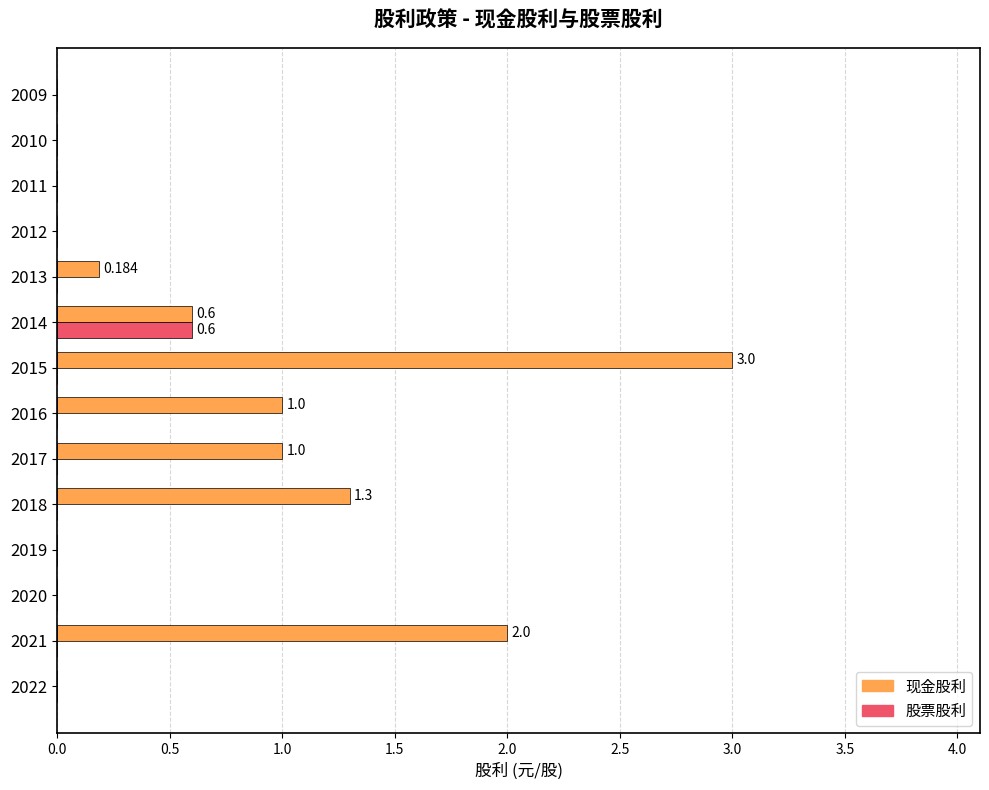

Is the value of 现金股利 at 2012 greater than the value of 股票股利 at 2014?

No